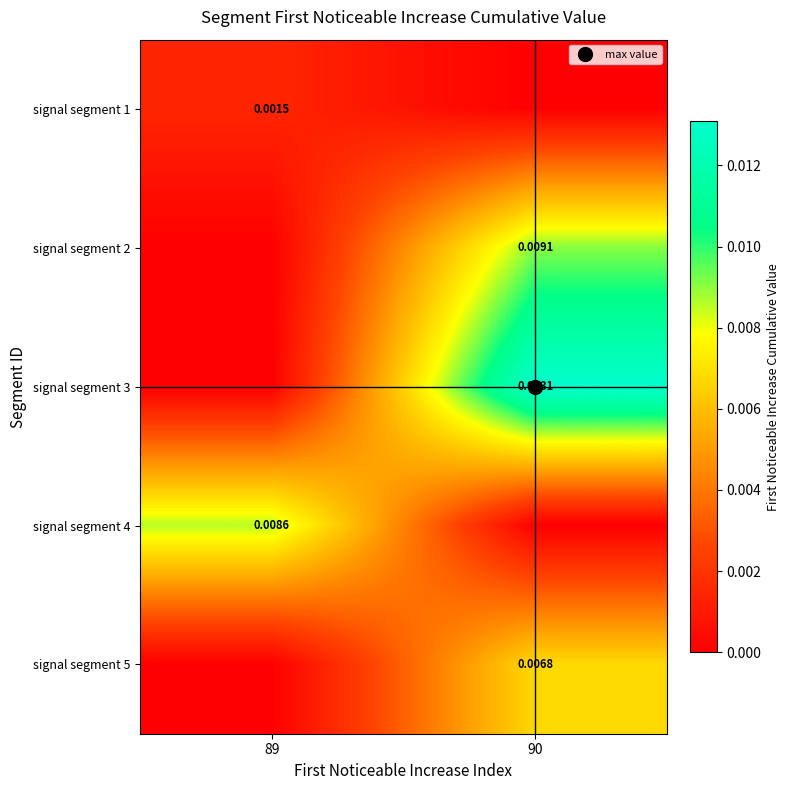

How many data points in signal segment 3 are above 0?

1